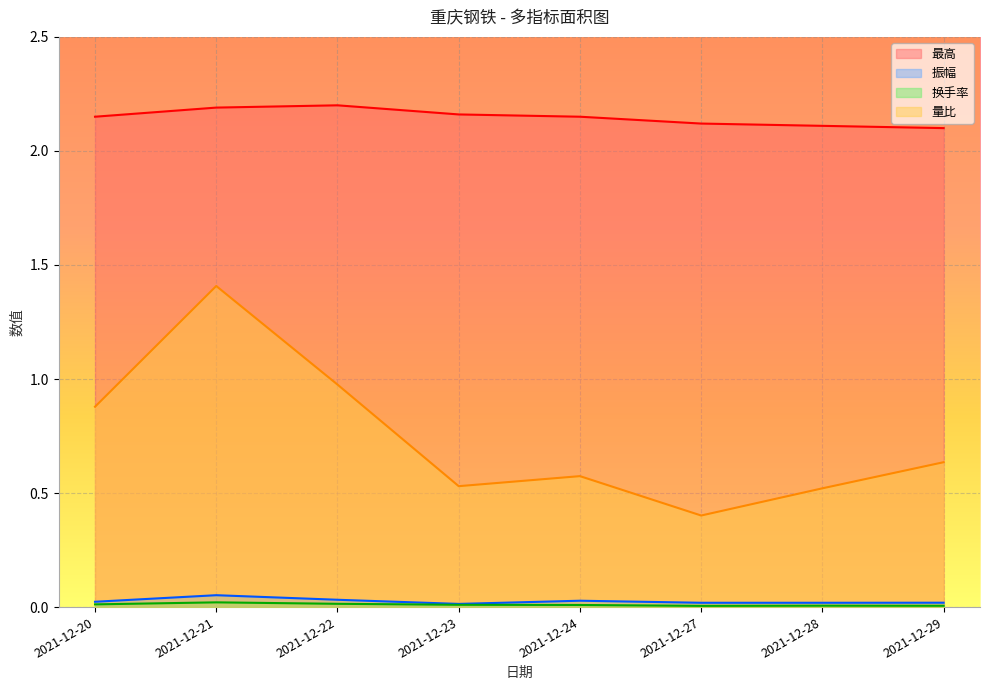

Rank the series at 2021-12-28 from lowest to highest value.

换手率, 振幅, 量比, 最高